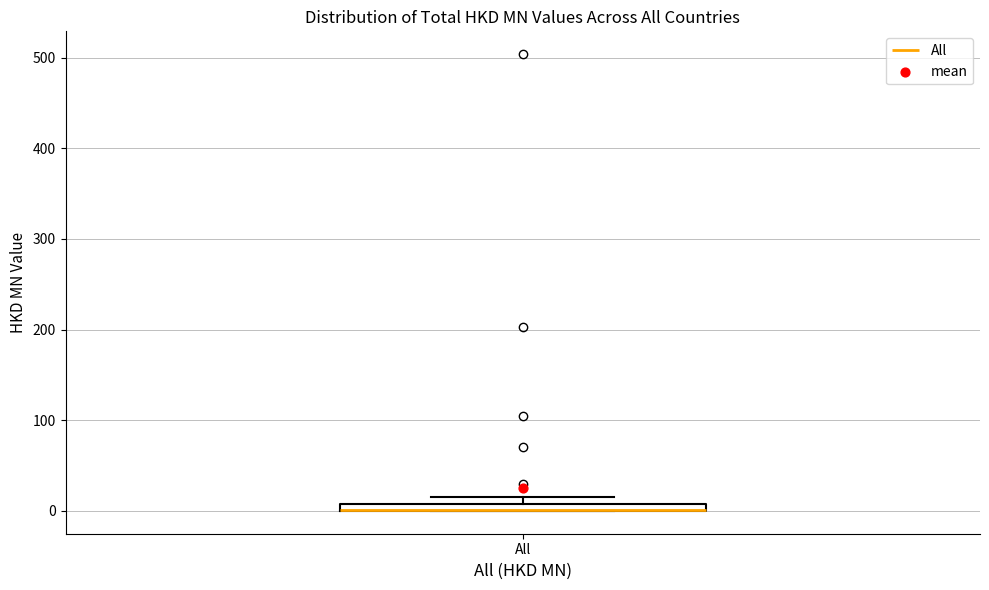

Where is the upper edge of the box for All on the y-axis? The values are not printed on the chart, so give them approximately, as read against the axis.

10